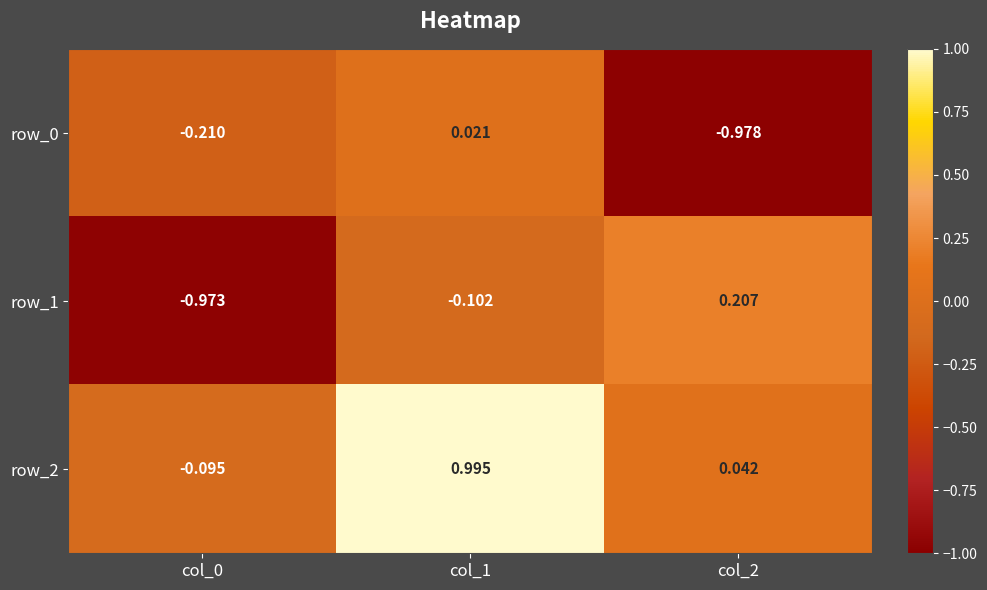

Which series has the widest spread of values?

row_1